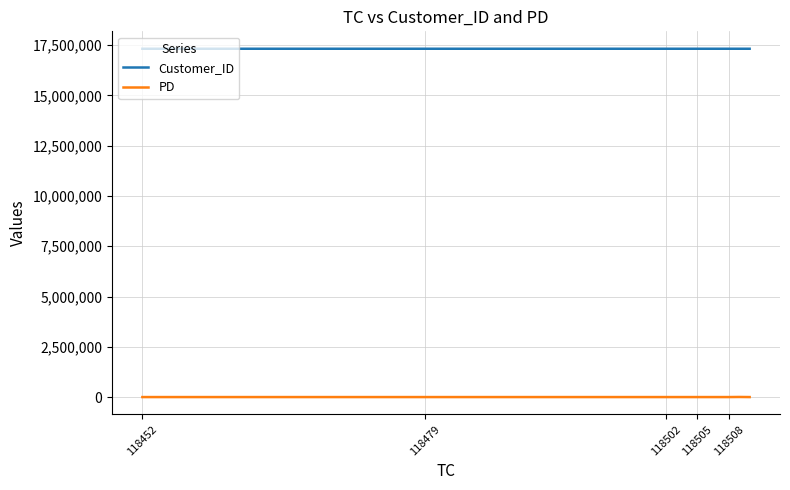

Which series has the largest range (max minus min)?

PD